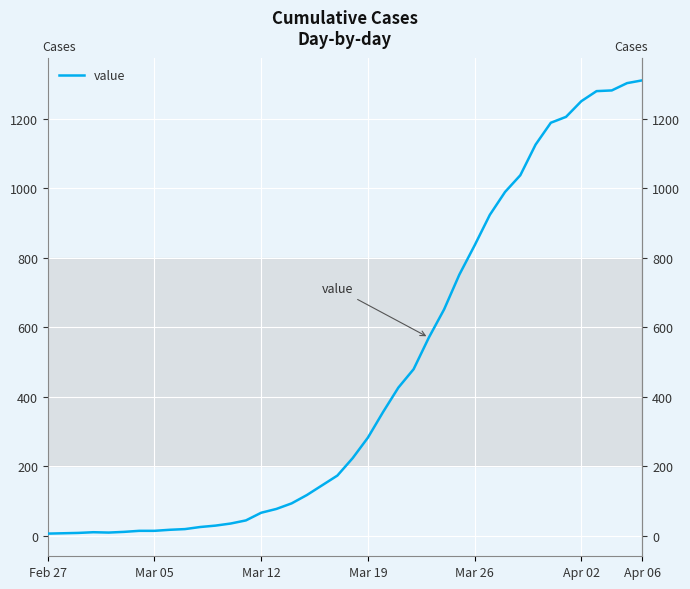

Between 7 and 9, which is larger?

9